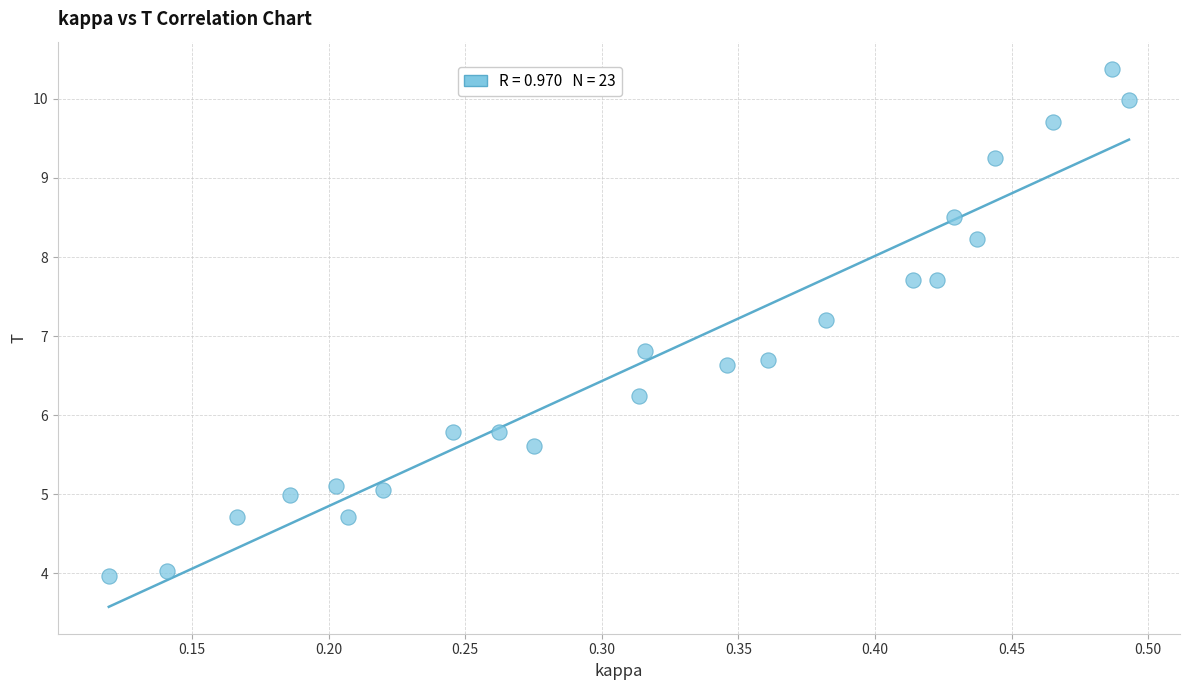

What is the range of X values (max minus min)?

0.4